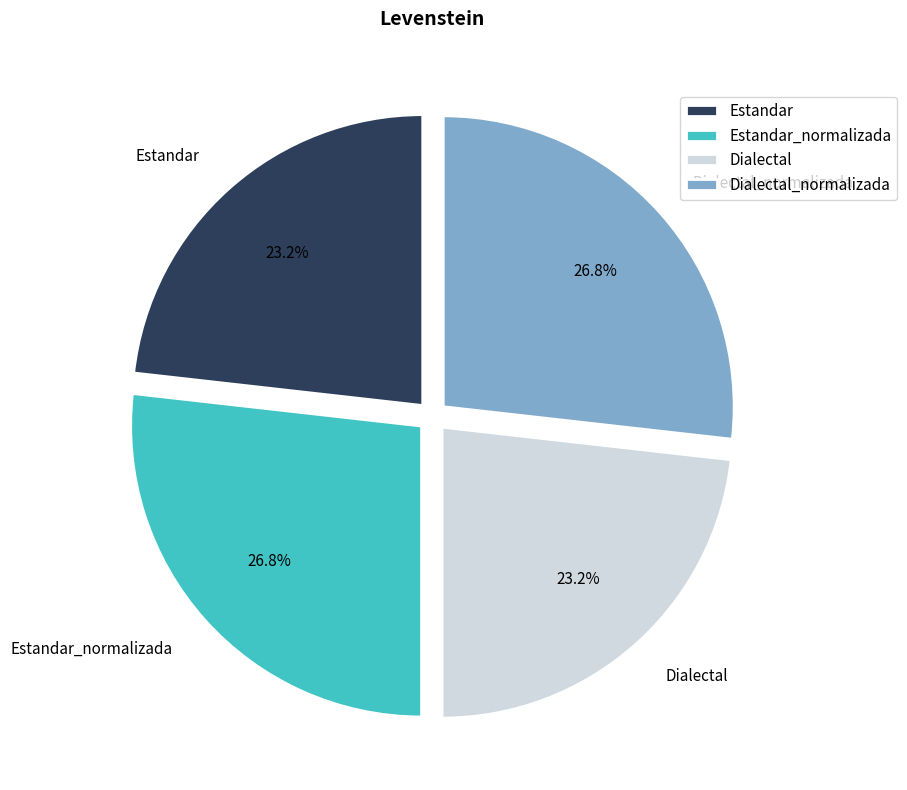

What is the ratio of the value at Estandar to the value at Dialectal?

1.0